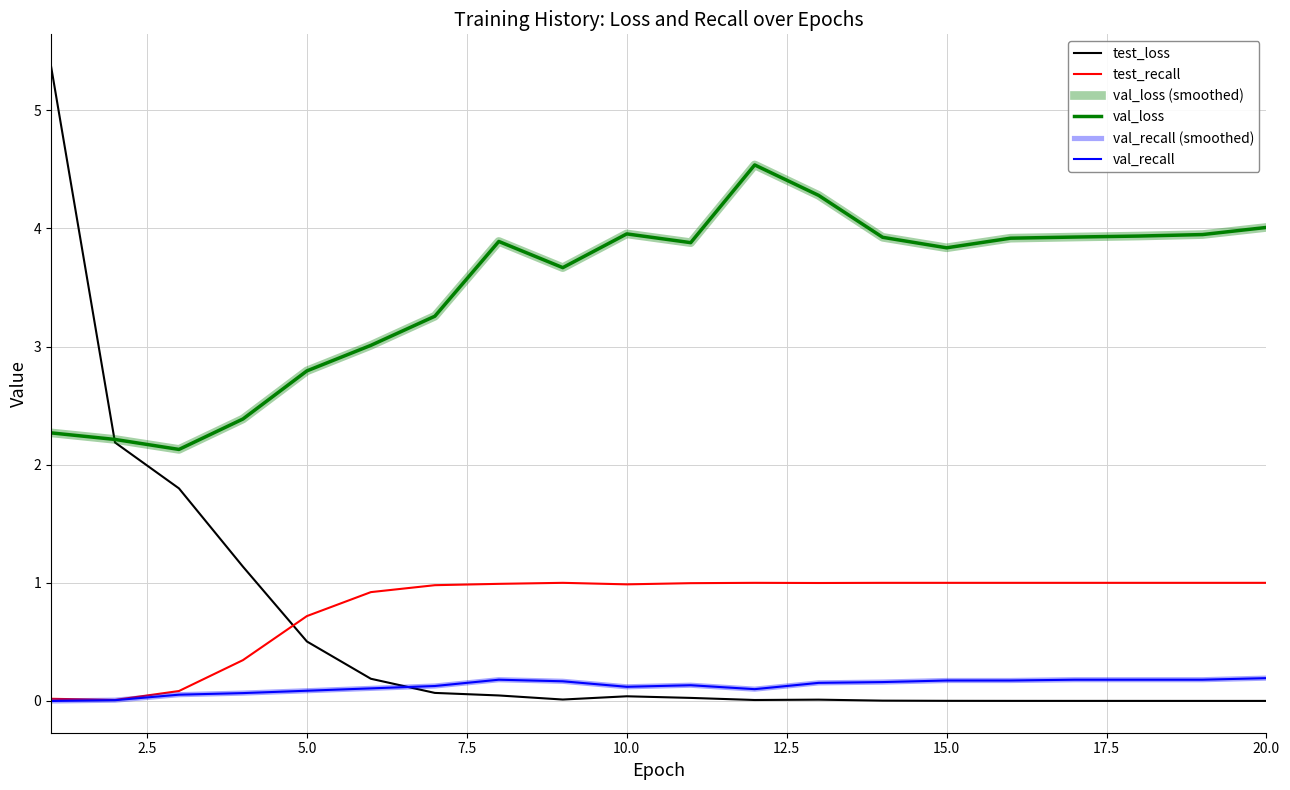

Which series has the largest range (max minus min)?

test_loss